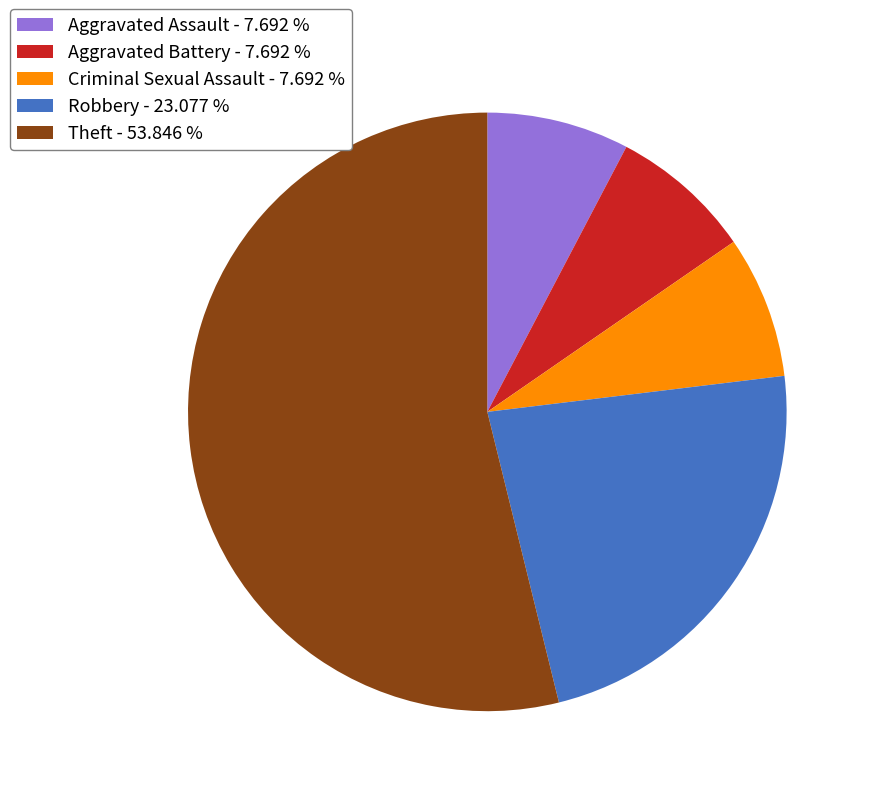

Combined, do Criminal Sexual Assault - 7.692 % and Theft - 53.846 % account for over 50%?

Yes